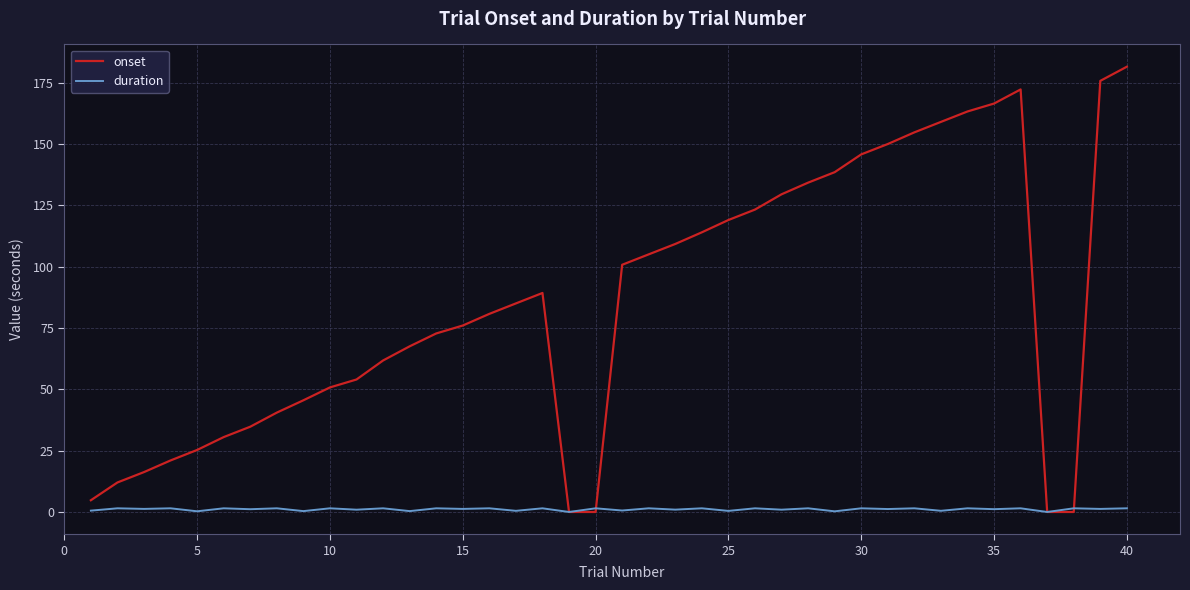

Rank the series by their maximum value, from lowest to highest.

duration, onset